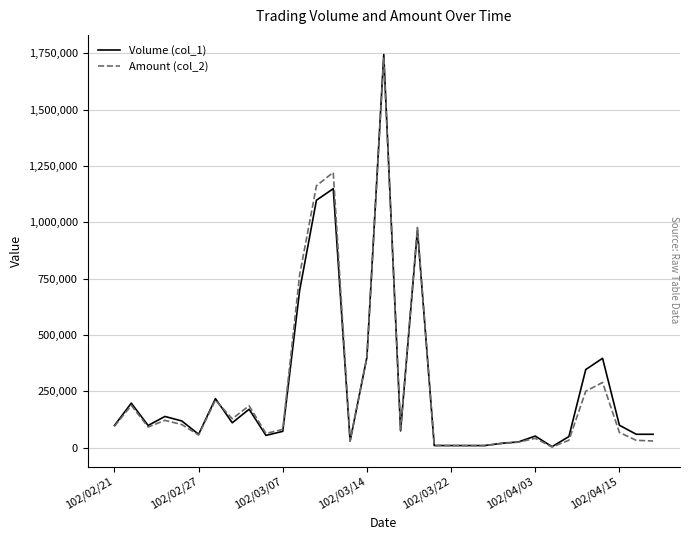

What is the greatest value displayed?

1744000